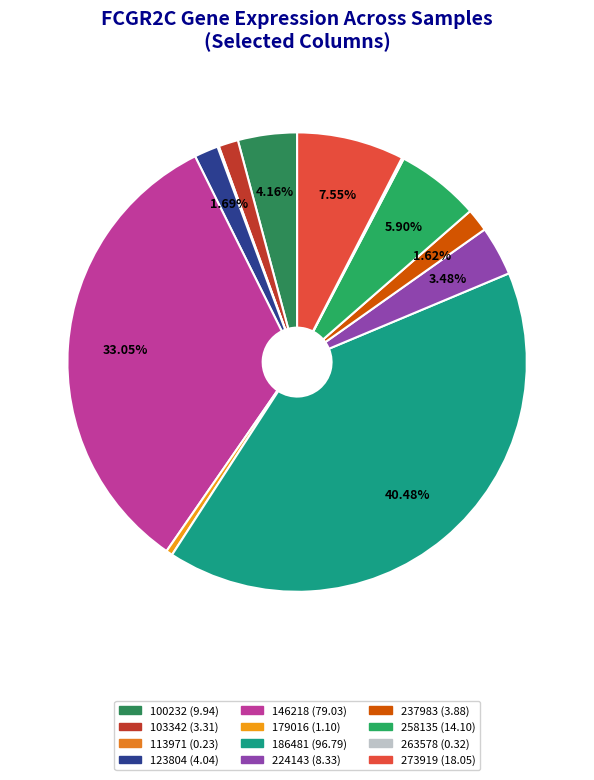

To the nearest percent, what is the difference between the largest and smallest slice percentages?

40%